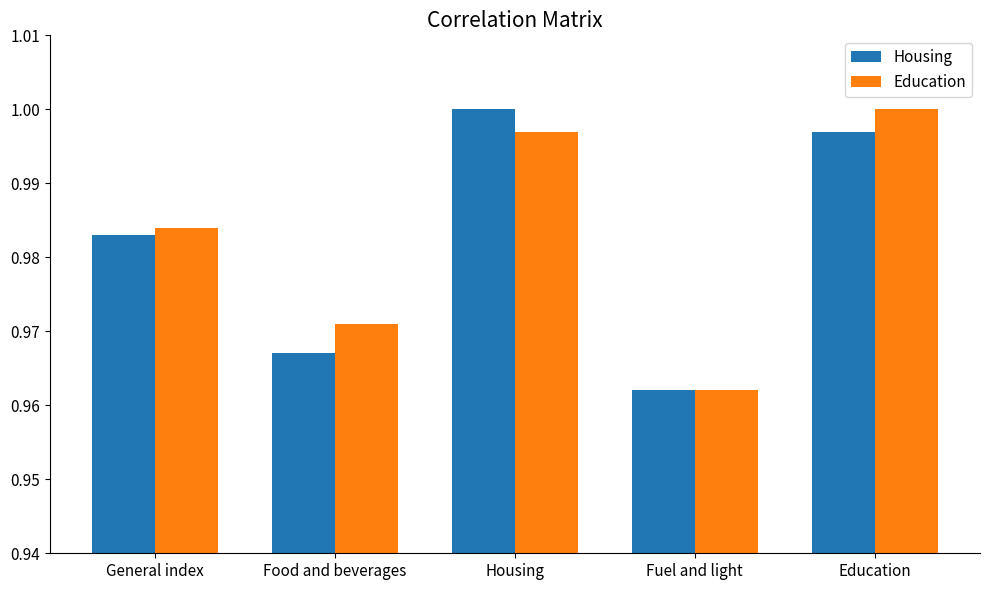

Is it true that Education equals 0.3 at Housing?

False